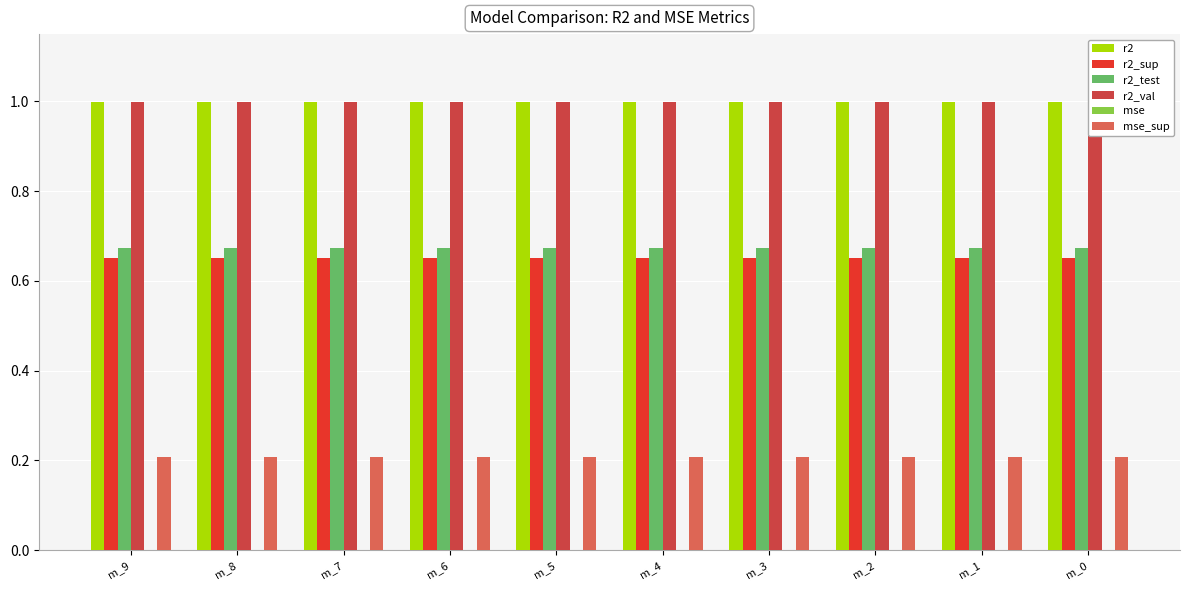

Between m_6 and m_1, which series saw the biggest shift?

r2_test